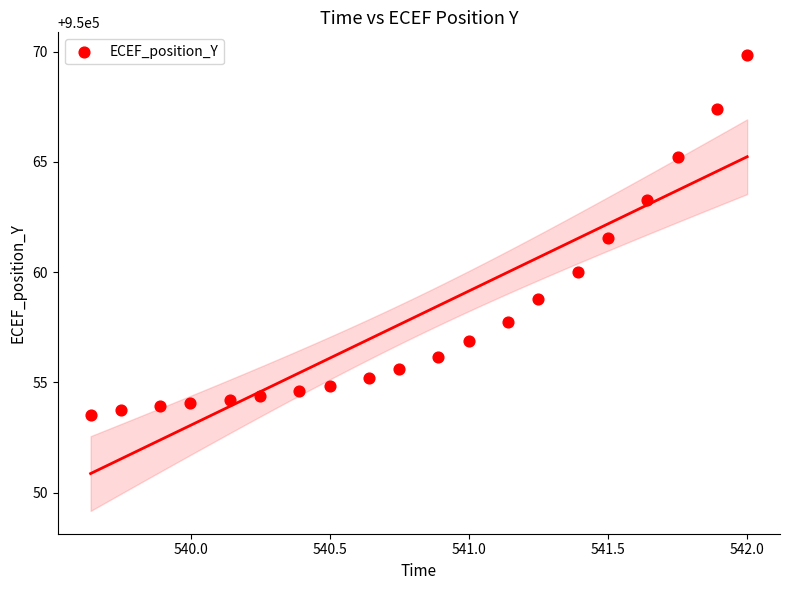

What Y value in the scatter plot is closest to 950061?

950061.6